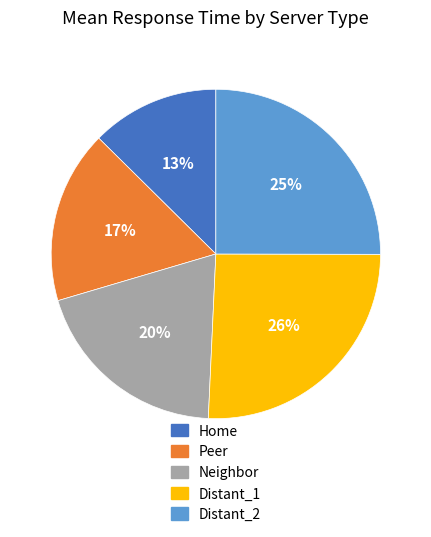

How many slices are in this pie chart?

5